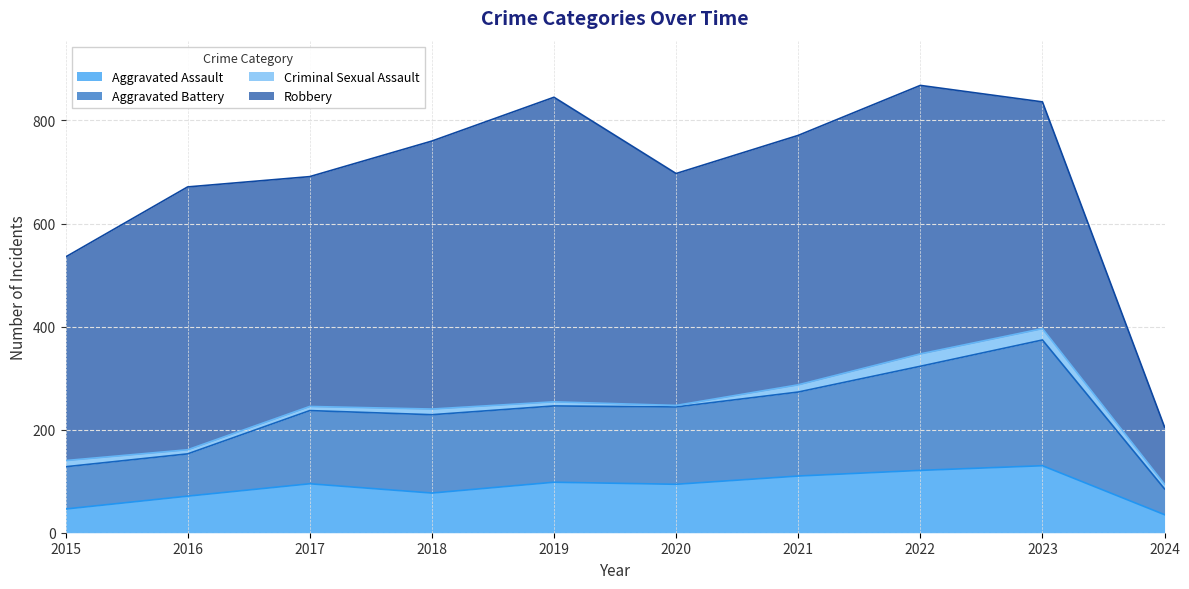

True or false: Aggravated Battery and Aggravated Assault cross at least once.

False